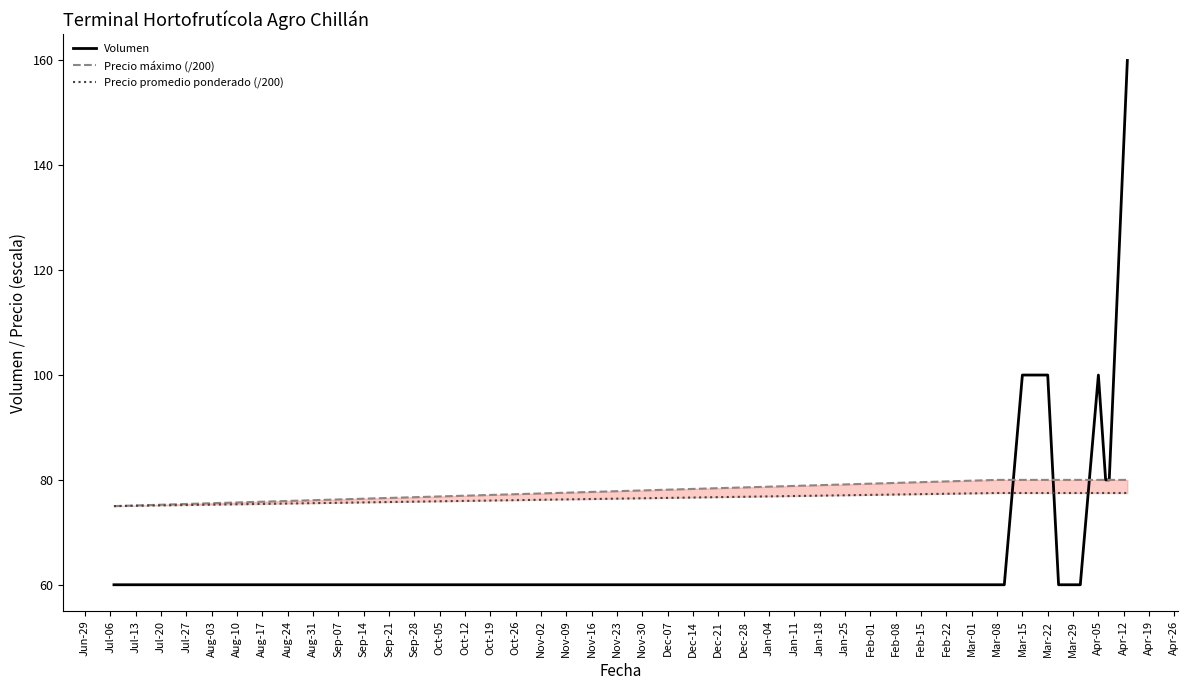

List the series in order of their peak value, highest first.

Volumen, Precio máximo (/200), Precio promedio ponderado (/200)